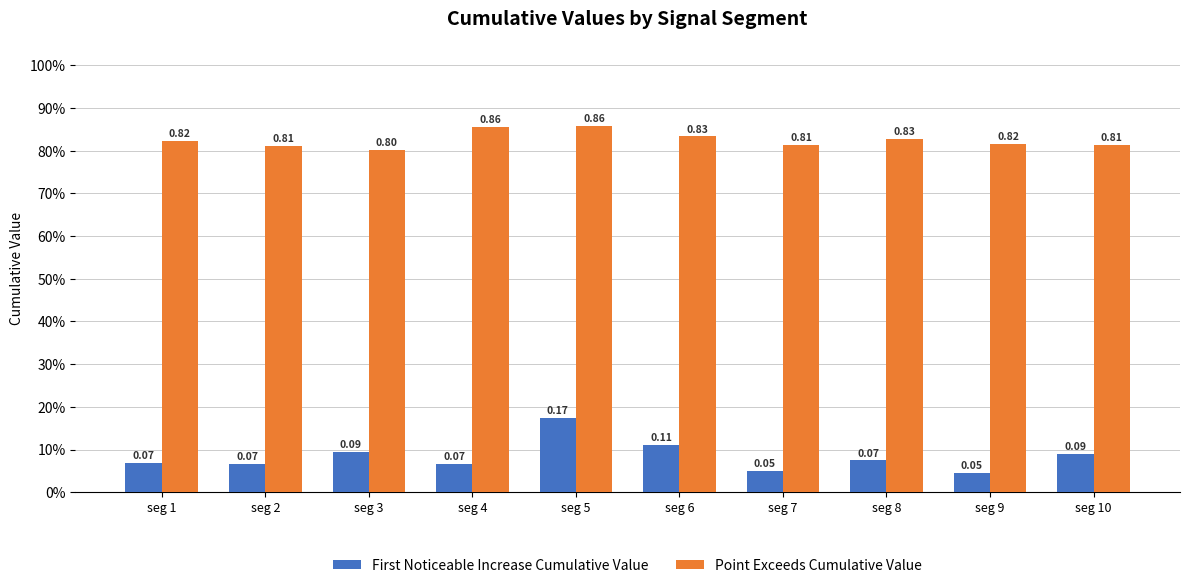

Are the bars horizontal?

No